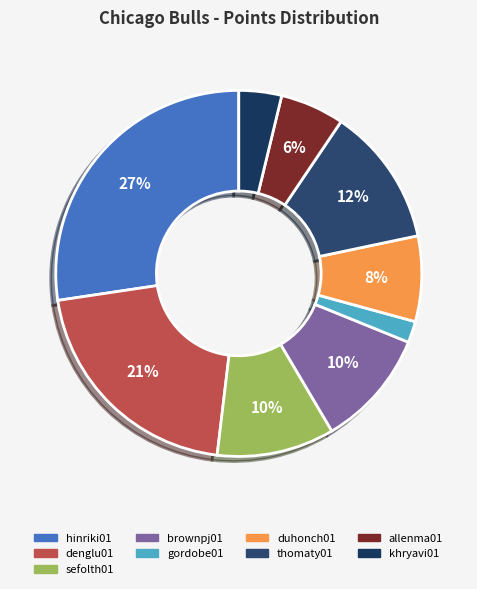

Is there any slice that represents more than half of the pie?

No